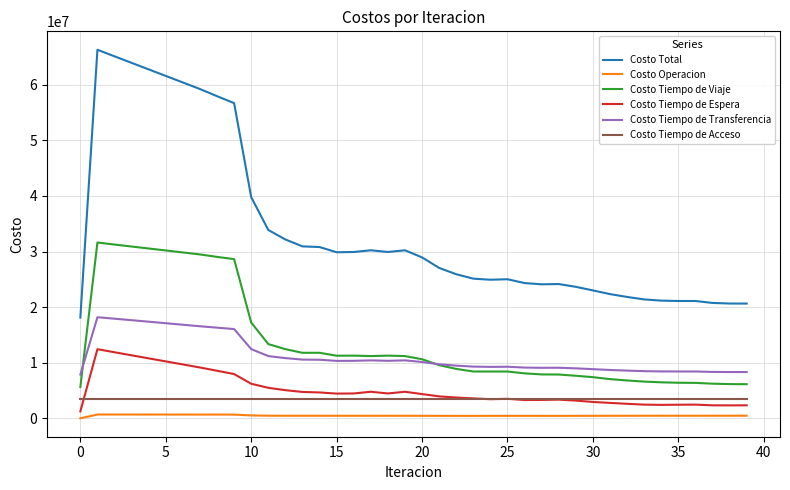

Rank the series by their maximum value, from lowest to highest.

Costo Operacion, Costo Tiempo de Acceso, Costo Tiempo de Espera, Costo Tiempo de Transferencia, Costo Tiempo de Viaje, Costo Total